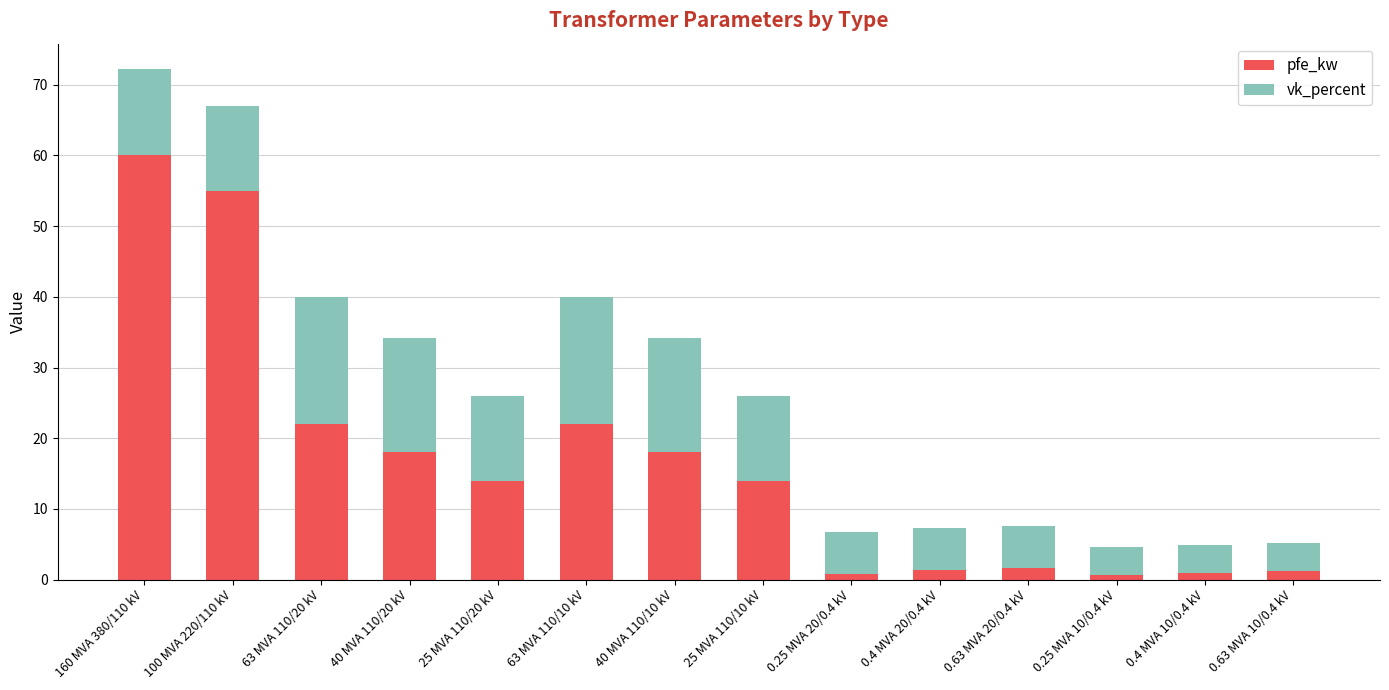

What is the average value of the pfe_kw series?

16.4